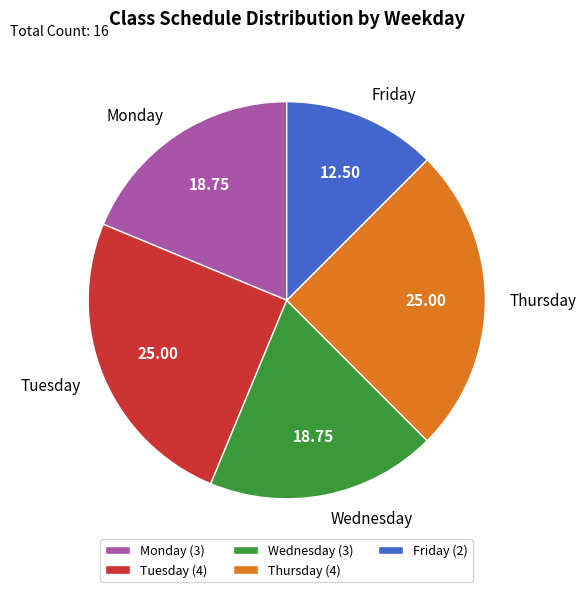

Approximately how many times larger is the value at Monday compared to Wednesday?

1.0